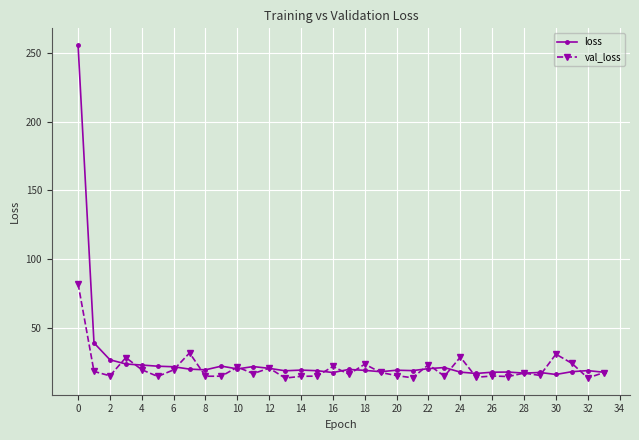

Rank the series by their average value, from highest to lowest.

loss, val_loss